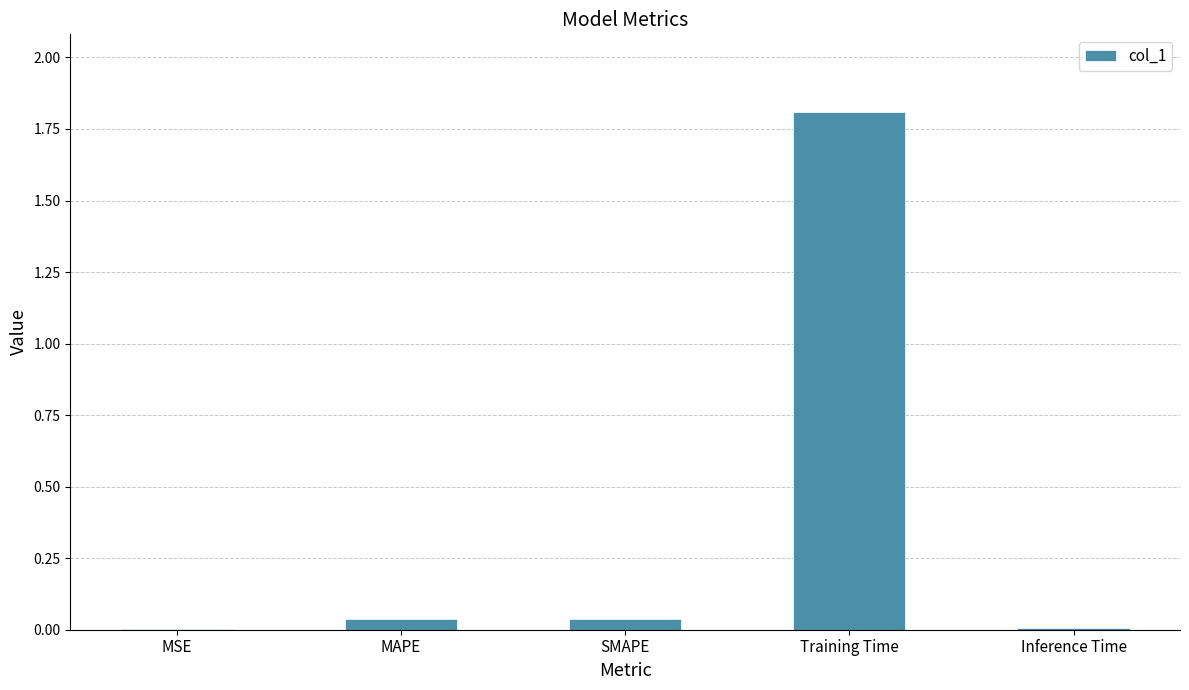

What is the difference between the values at Training Time and SMAPE?

1.8